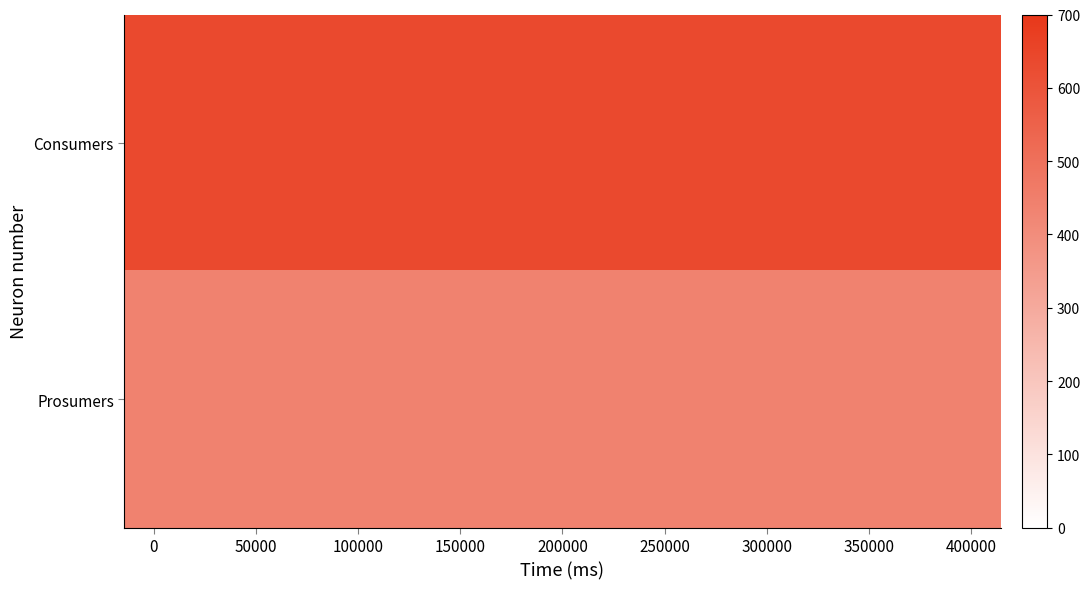

At how many categories does at least one series exceed 568?

15